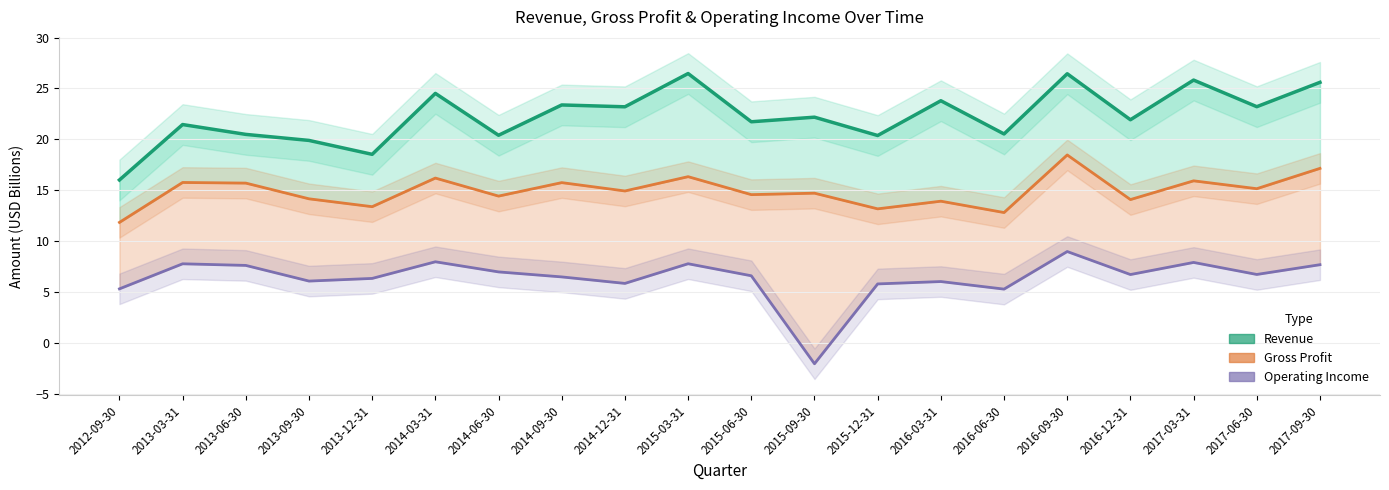

Does the chart have visible grid lines?

Yes